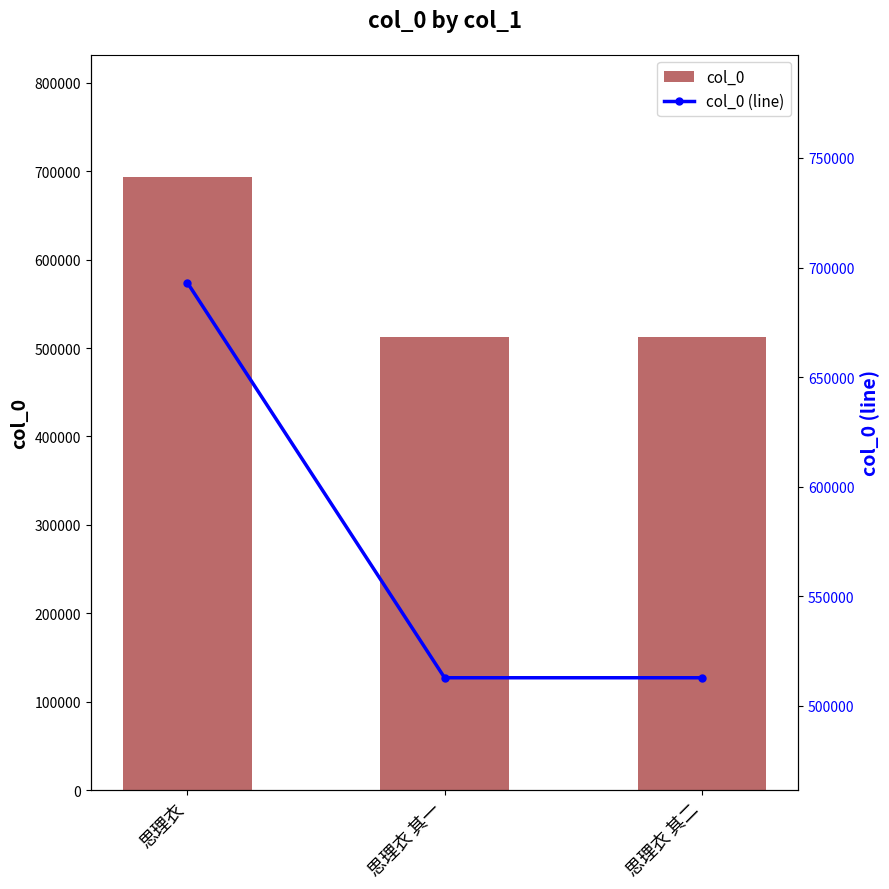

The value of col_0 (line) at 思理衣 其一 is 303947. True or false?

False